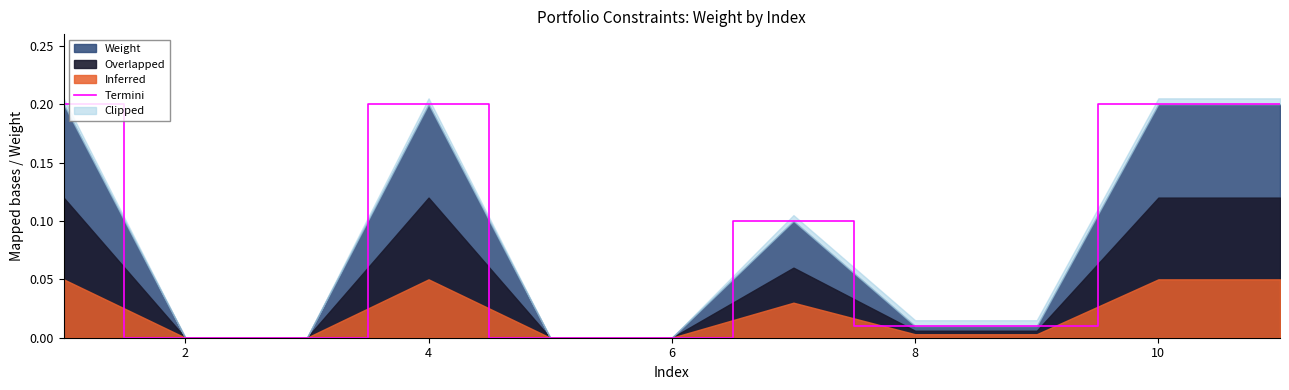

The value of Weight at 2 is -0.1. True or false?

False